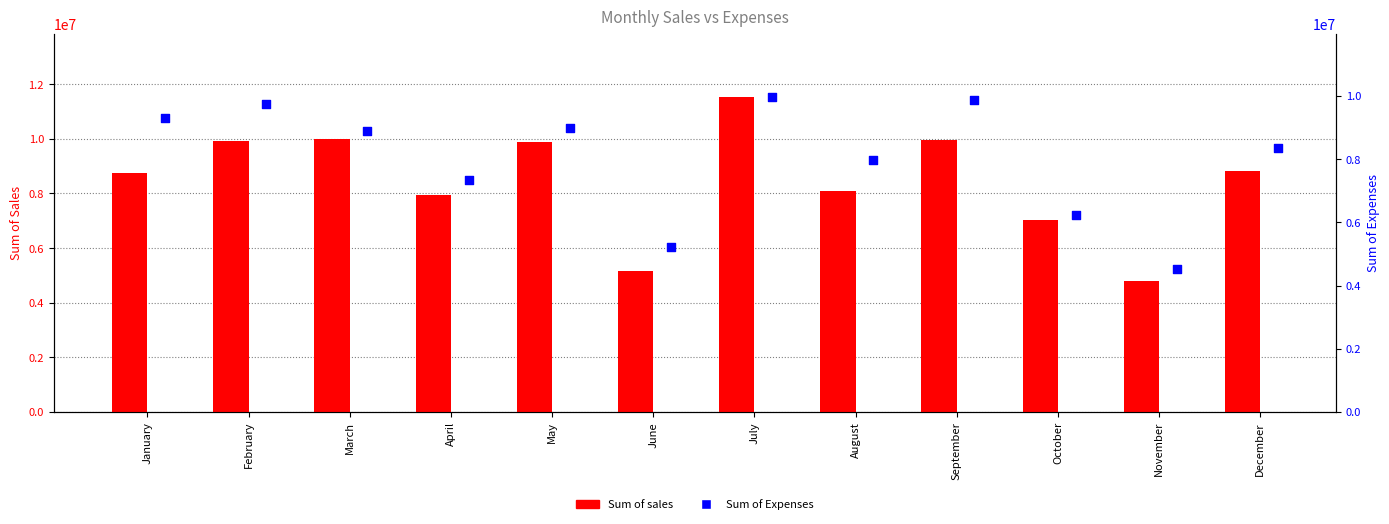

Which series has the largest Y range (max minus min)?

Sum of sales